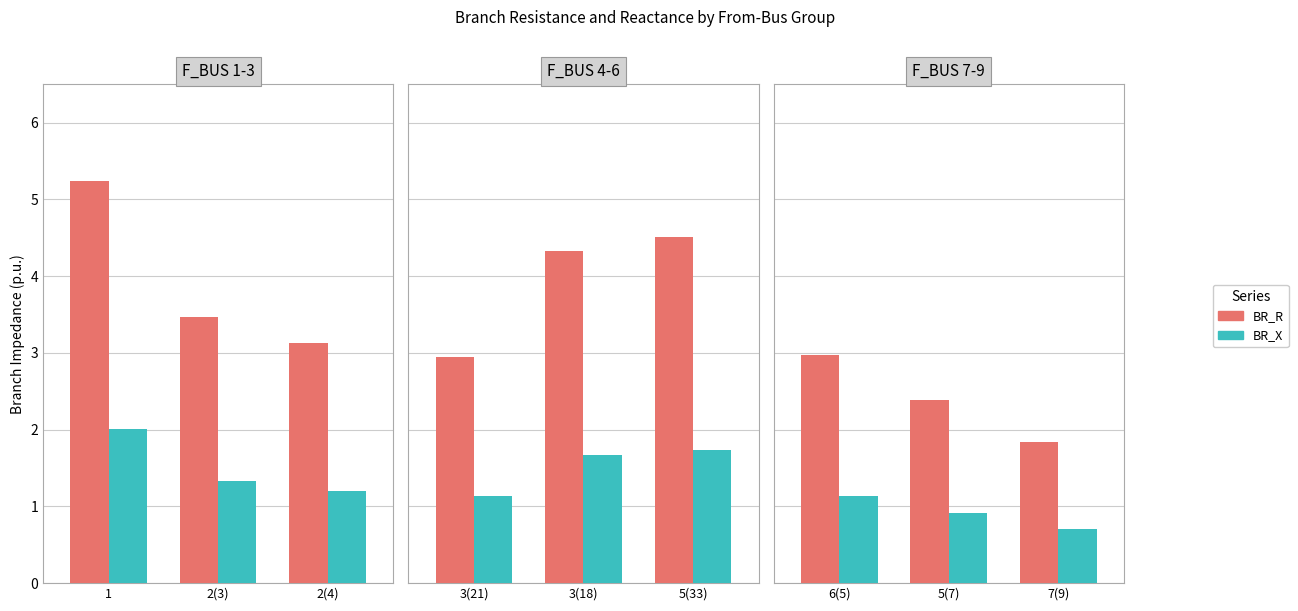

List the series in order of their peak value, lowest first.

BR_X, BR_R